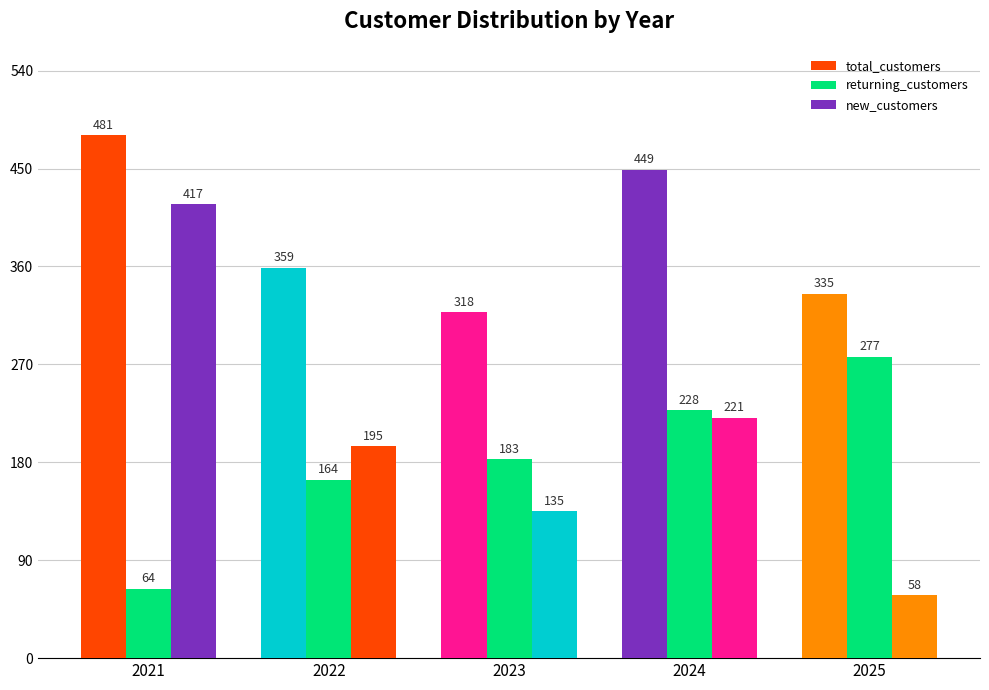

Reading right to left, what are all the values shown in this chart?

total_customers: 335	449	318	359	481
returning_customers: 277	228	183	164	64
new_customers: 58	221	135	195	417